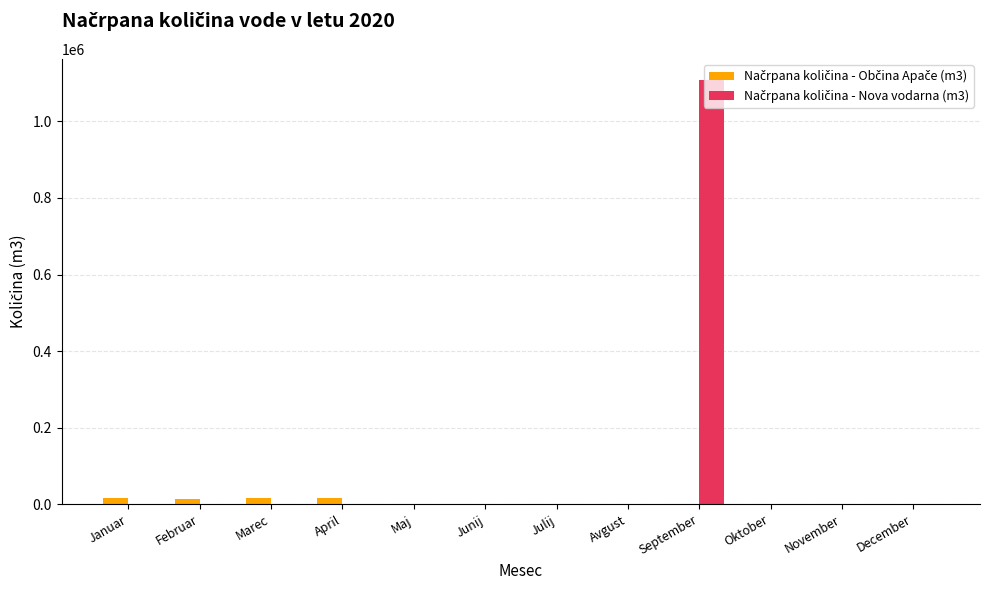

How many data points does each series have?

12